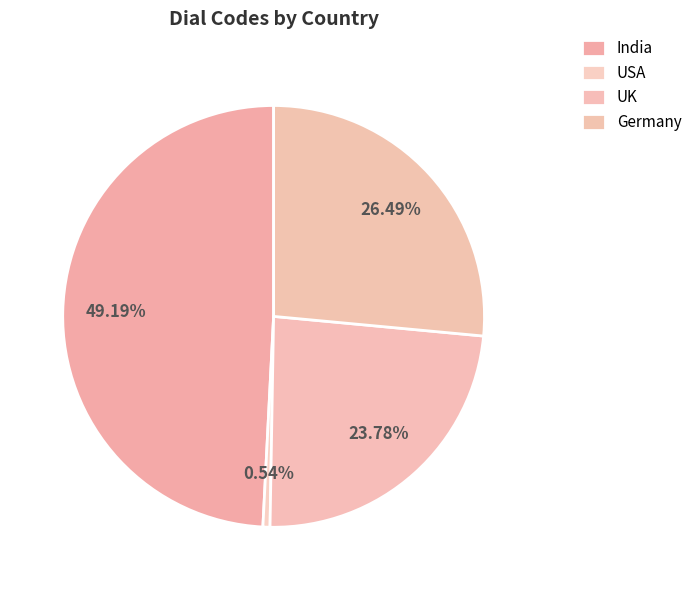

To the nearest percent, what is the average slice percentage?

25%